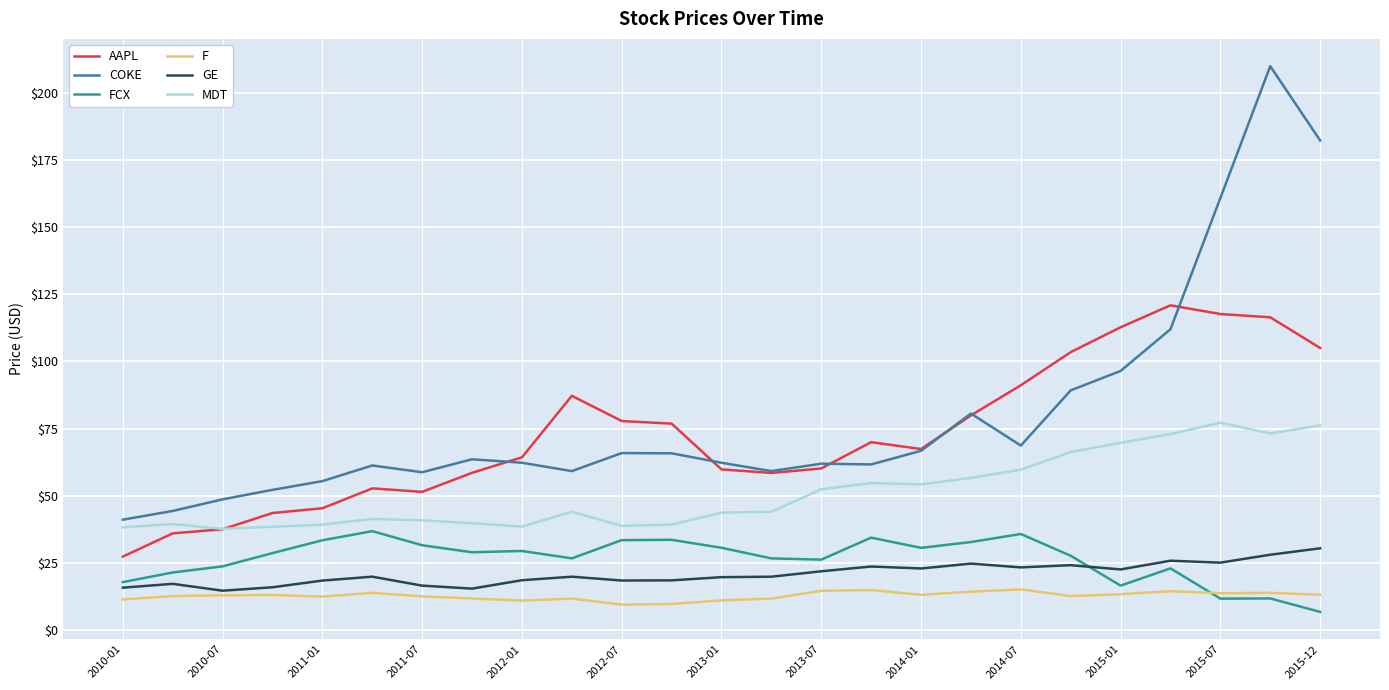

How many categories are shown in the chart?

25